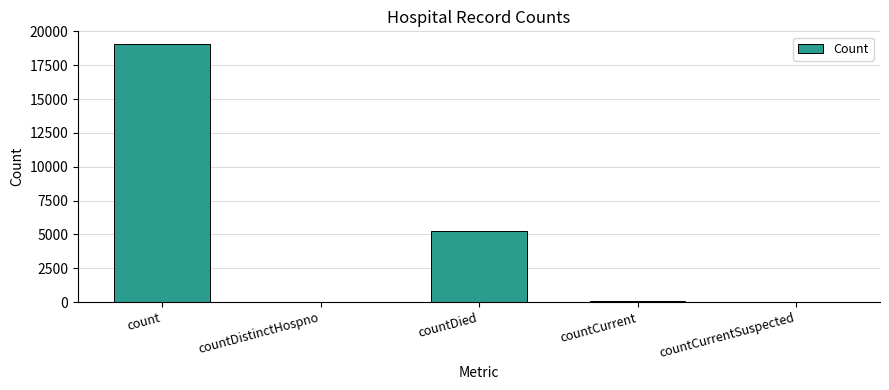

What is the maximum value shown in the chart?

19055